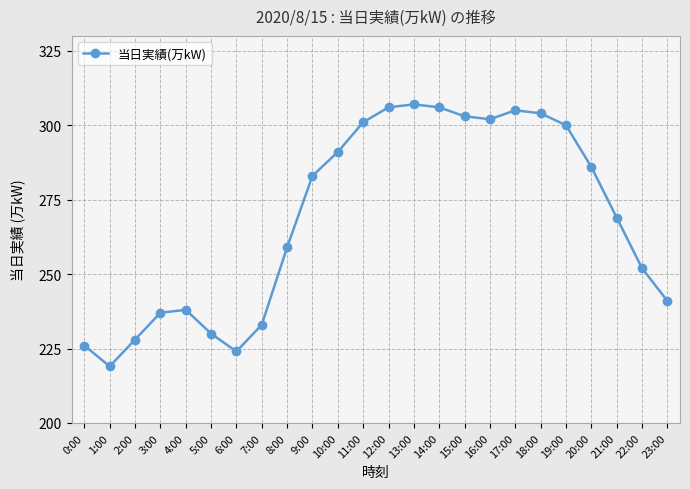

Where is the data nearest to the value 263?

8:00